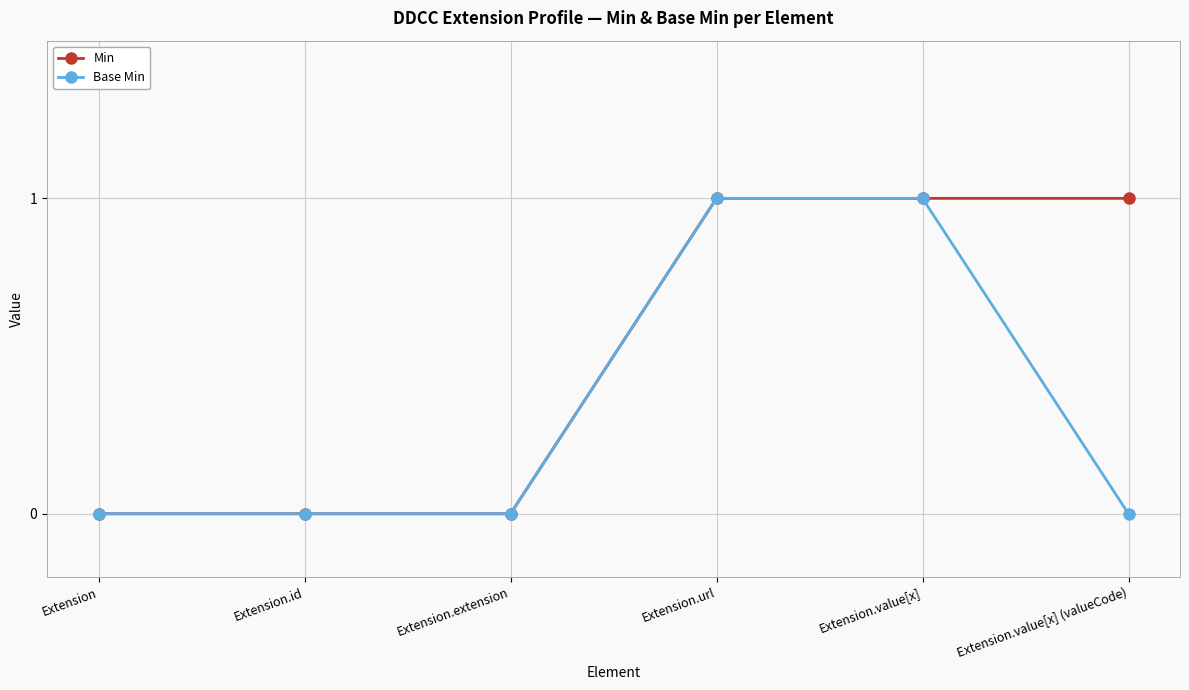

Reading right to left, what are all the values shown in this chart?

Min: Extension.value[x] (valueCode)=1	Extension.value[x]=1	Extension.url=1	Extension.extension=0	Extension.id=0	Extension=0
Base Min: Extension.value[x] (valueCode)=0	Extension.value[x]=1	Extension.url=1	Extension.extension=0	Extension.id=0	Extension=0